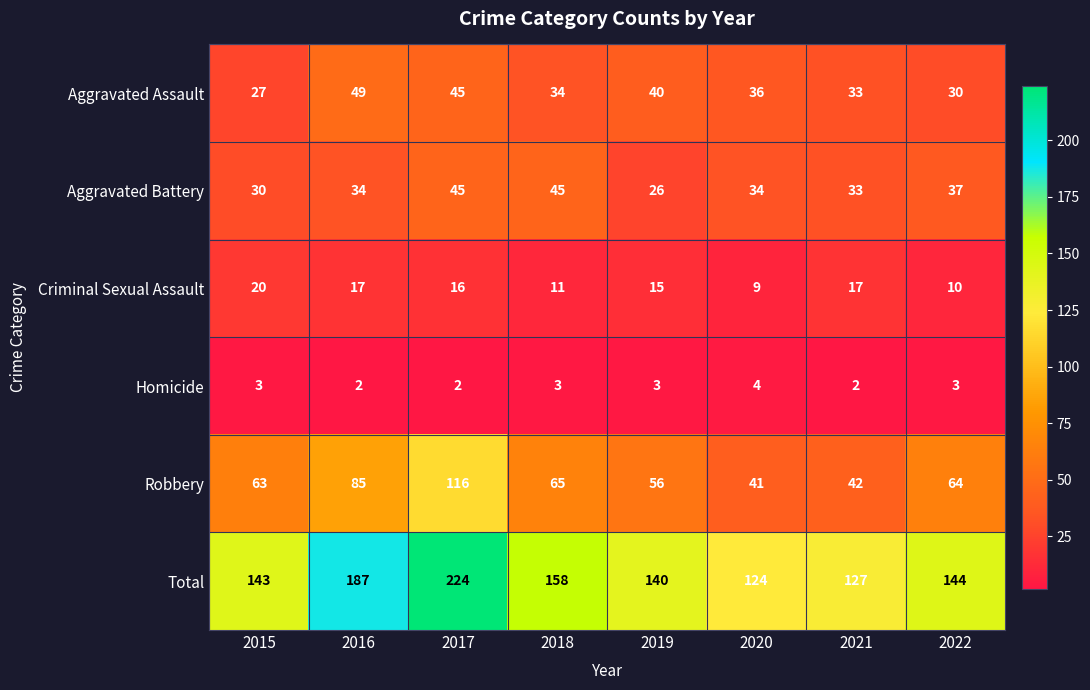

Which series has the largest total across all categories?

Total